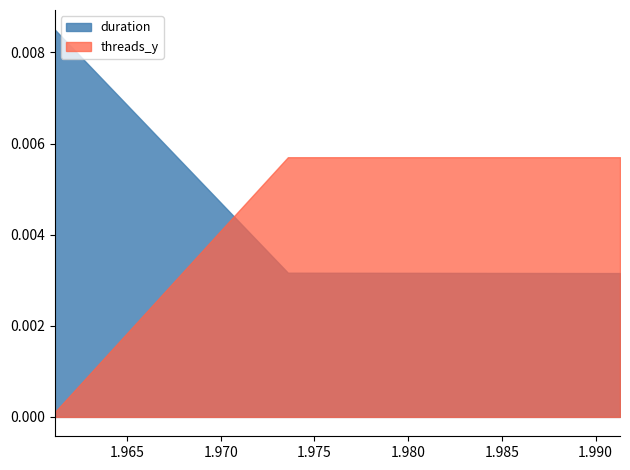

Rank the series by their maximum value, from lowest to highest.

threads_y, duration